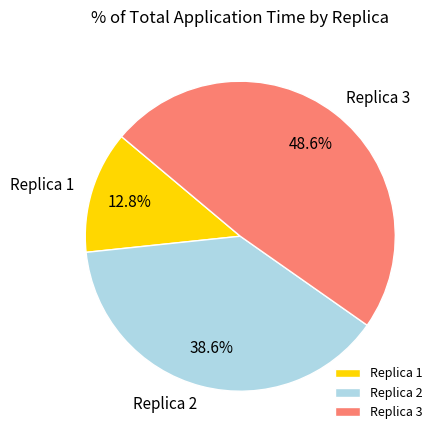

Is Replica 3 the majority of the pie?

No